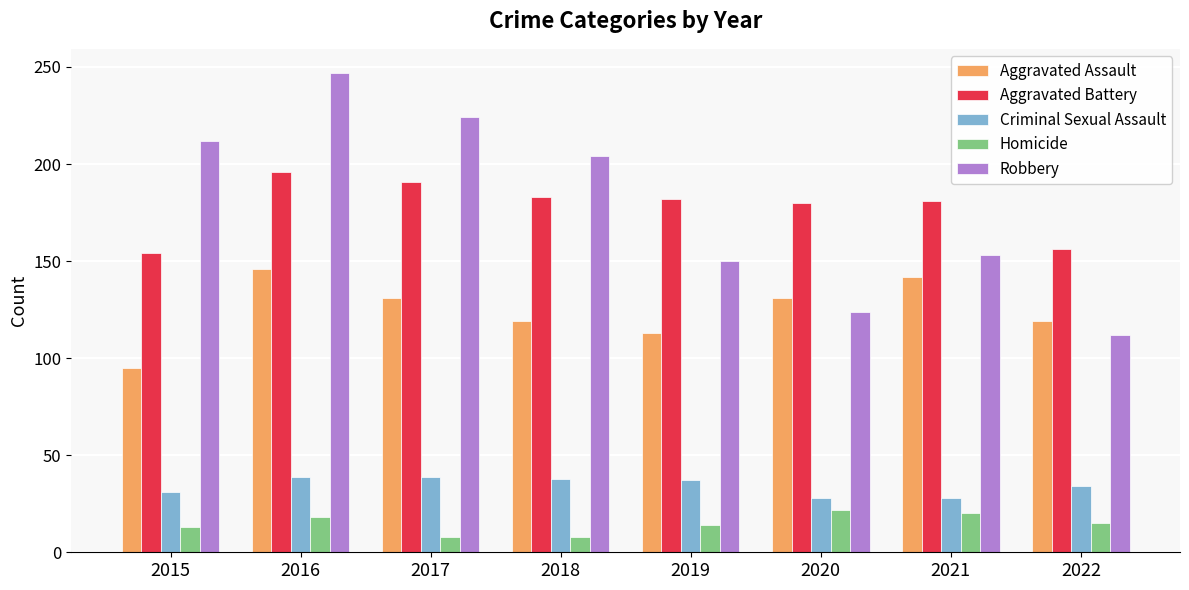

Rank the series by their maximum value, from lowest to highest.

Homicide, Criminal Sexual Assault, Aggravated Assault, Aggravated Battery, Robbery